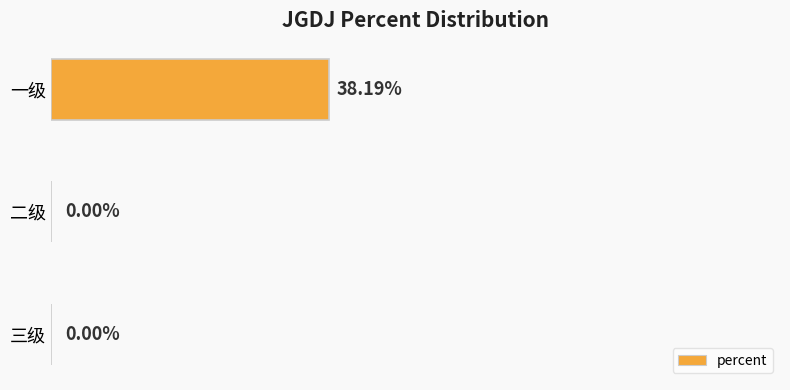

Which category has the highest value across all series?

一级